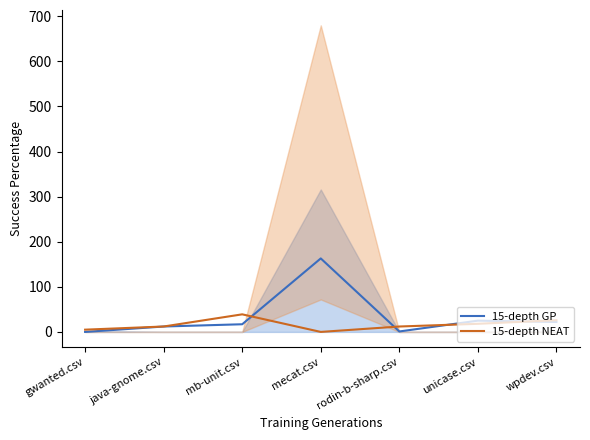

What is the difference between the second highest and second lowest values in the 15-depth NEAT series?

21